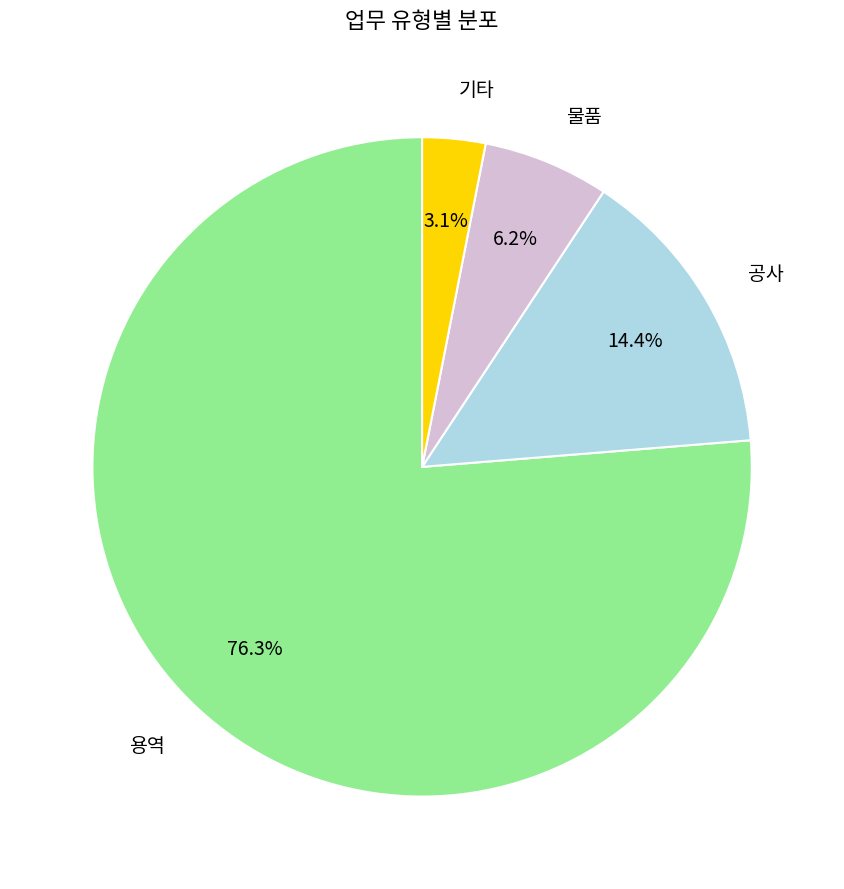

Is the sum of 용역 and 물품 greater than half?

Yes